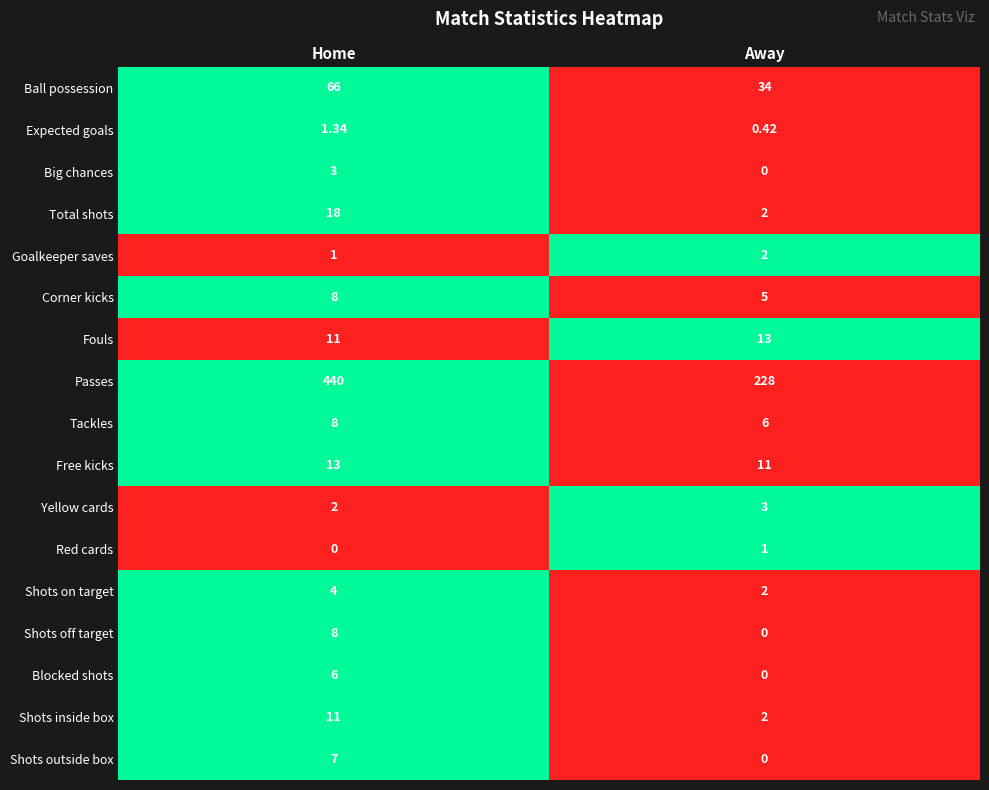

At which label does Yellow cards reach its minimum?

Home